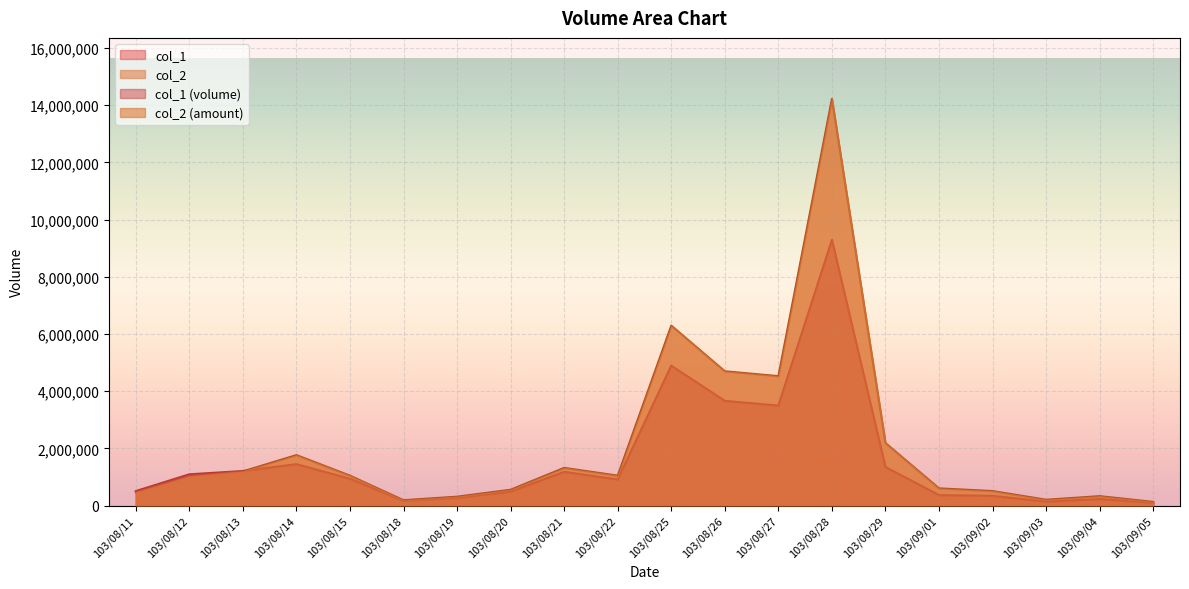

What is the difference between the second highest and second lowest values in the col_2 series?

6104720